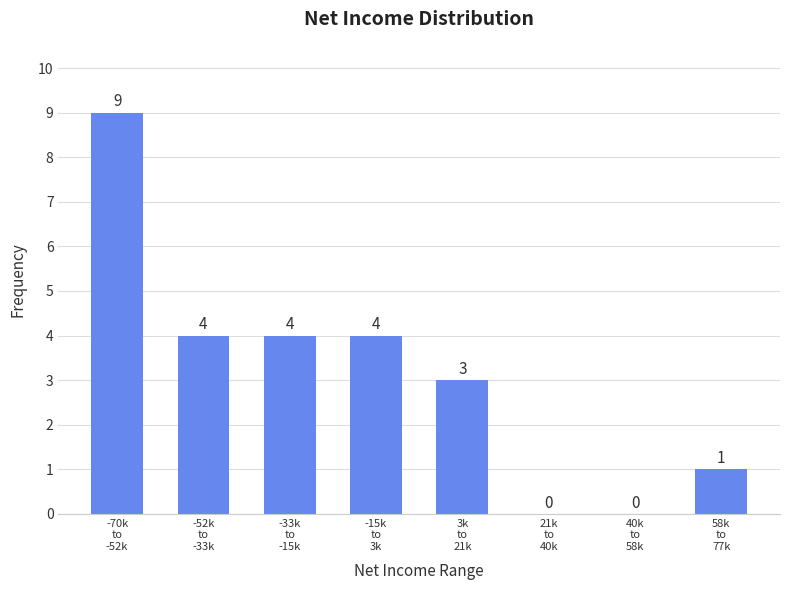

What is the maximum value shown in the chart?

9